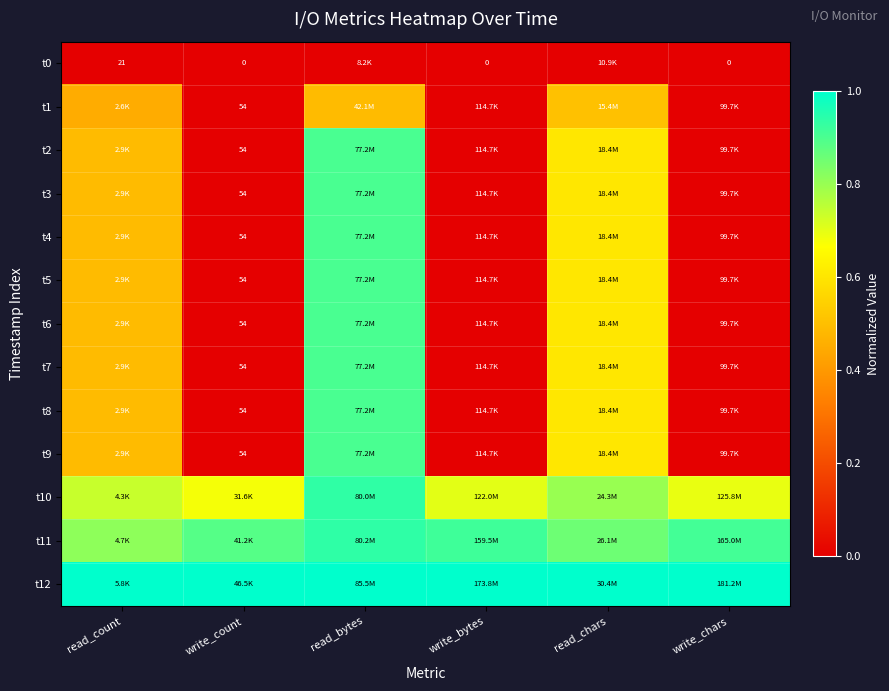

Which series has the largest total across all categories?

t12